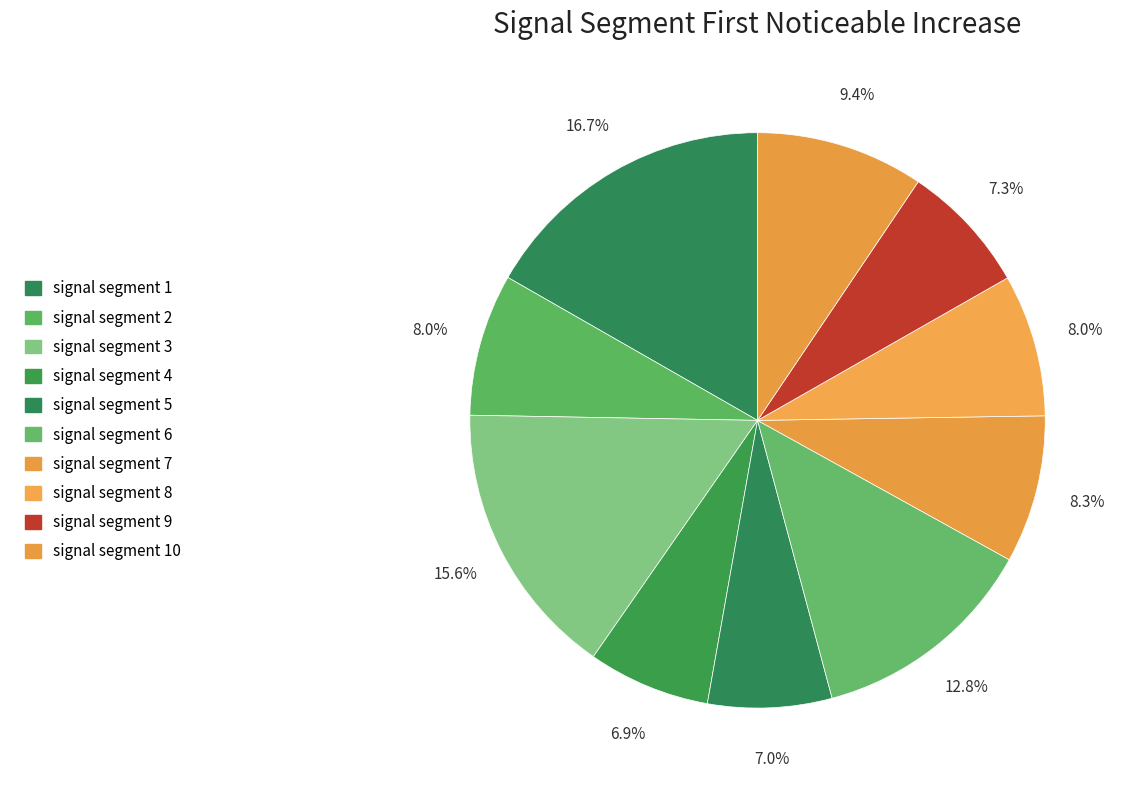

Which category has the smallest portion of the pie?

signal segment 4